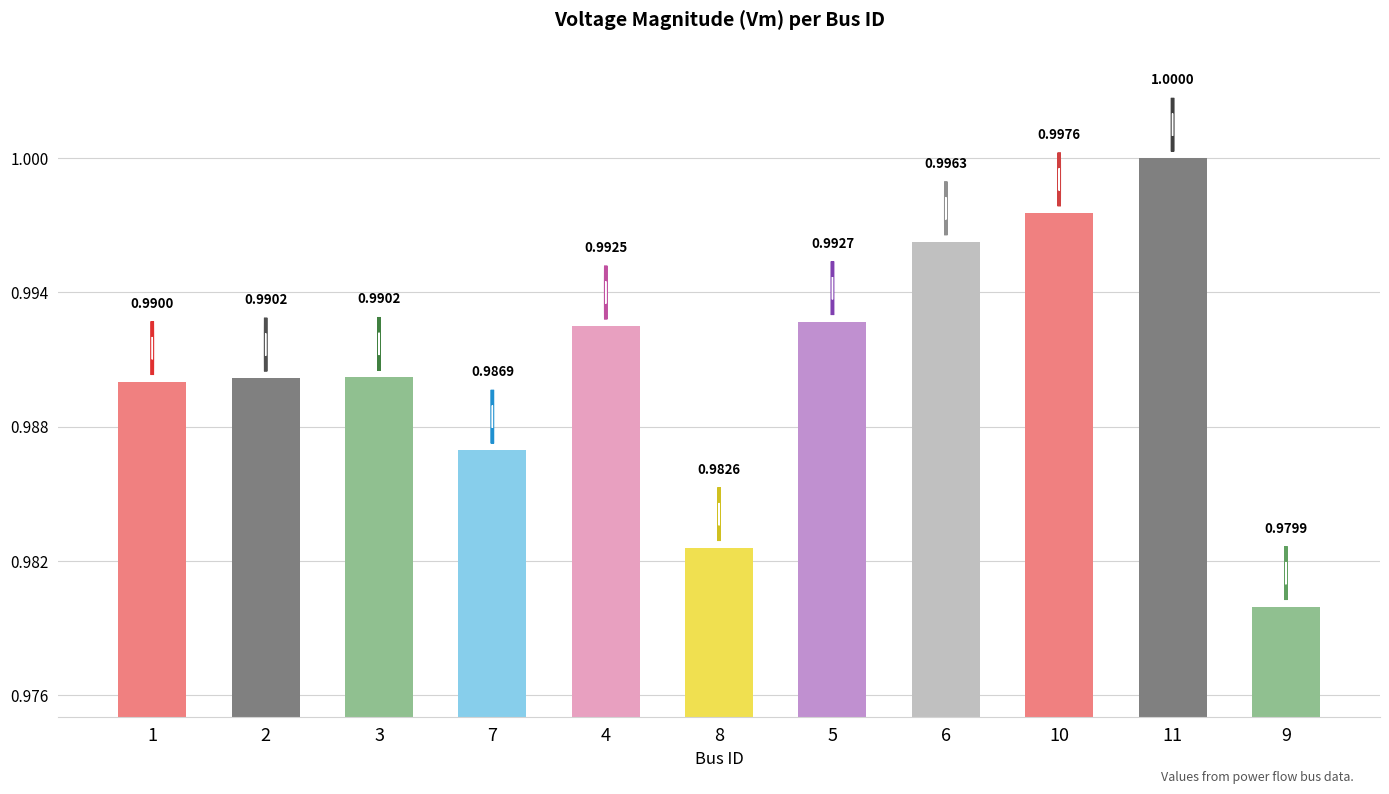

At which category does the chart reach its minimum across all series?

9